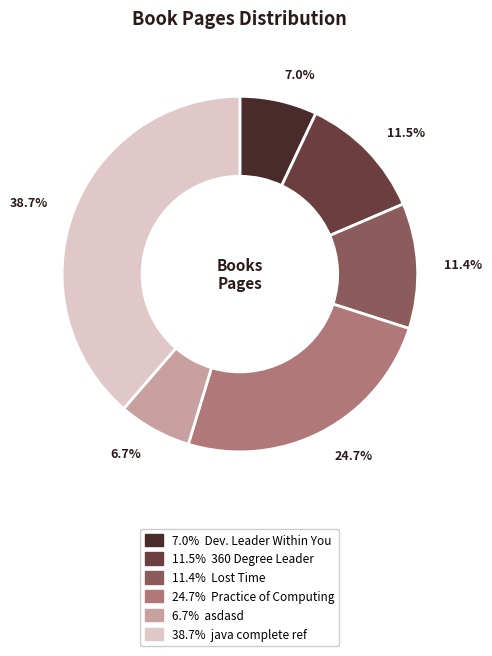

Is there a majority slice in this chart?

No